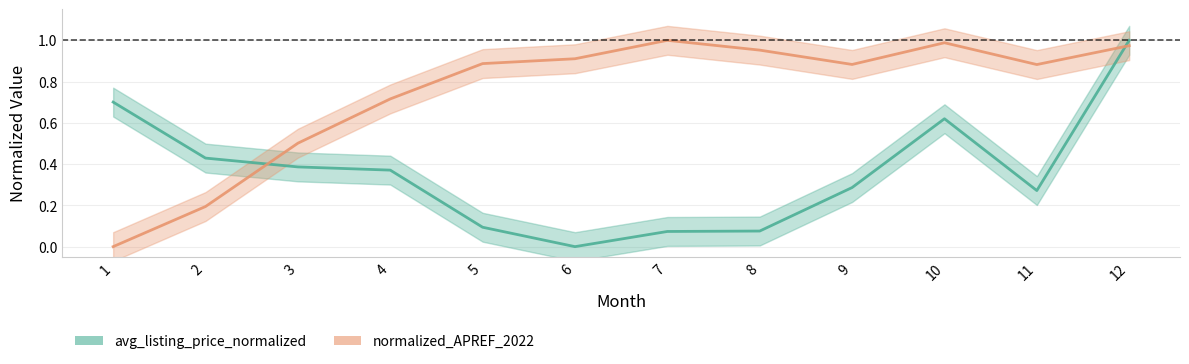

Reading right to left, what are all the values shown in this chart?

avg_listing_price_normalized: 1.0	0.3	0.6	0.3	0.1	0.1	0.0	0.1	0.4	0.4	0.4	0.7
normalized_APREF_2022: 1.0	0.9	1.0	0.9	1.0	1.0	0.9	0.9	0.7	0.5	0.2	0.0